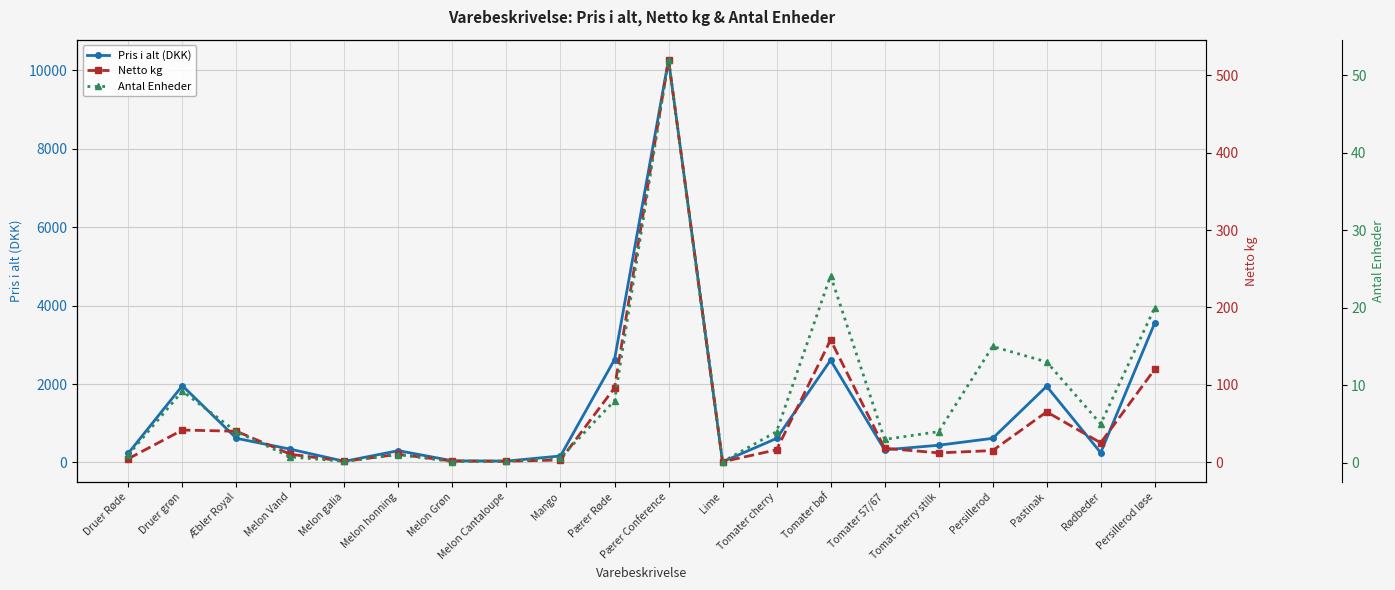

At which category does the chart reach its peak across all series?

Pærer Conference